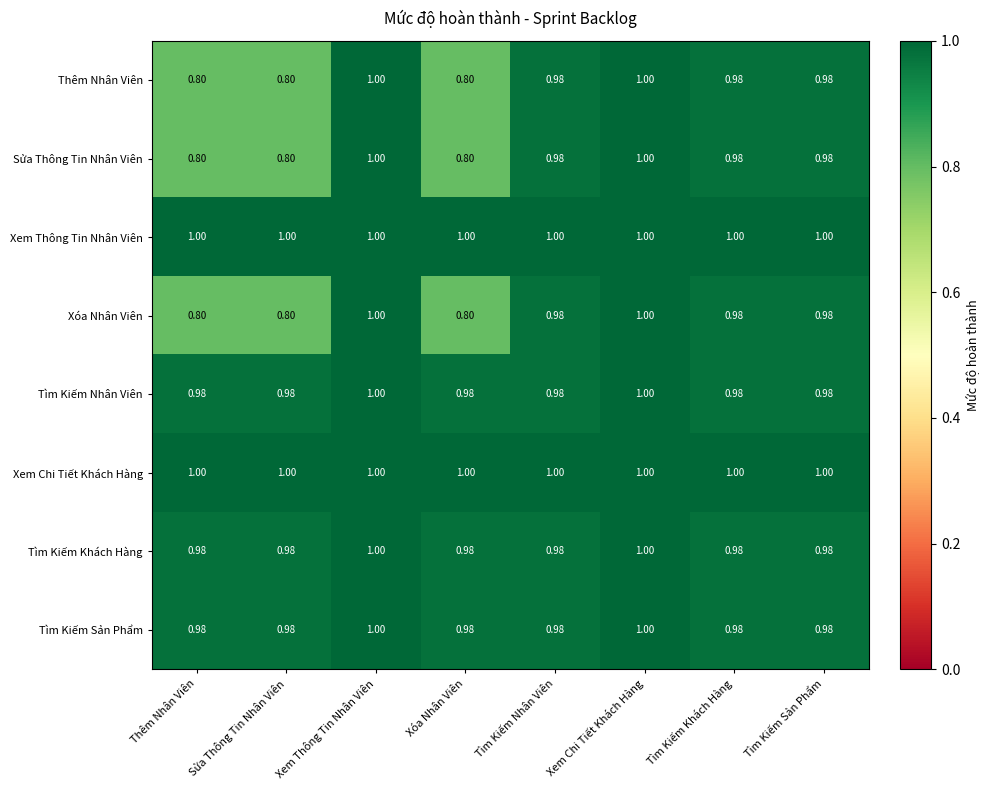

Is the value of Tìm Kiếm Sản Phẩm at Tìm Kiếm Sản Phẩm greater than the value of Xóa Nhân Viên at Thêm Nhân Viên?

Yes